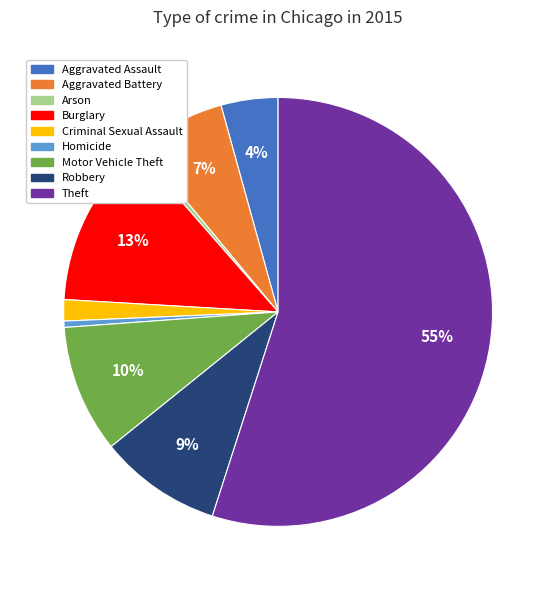

How many segments does this pie chart have?

9